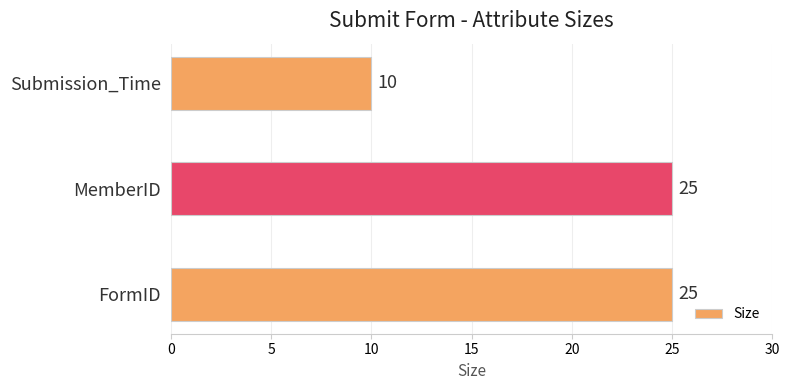

Reading bottom to top, list all the values displayed in this chart.

25	25	10